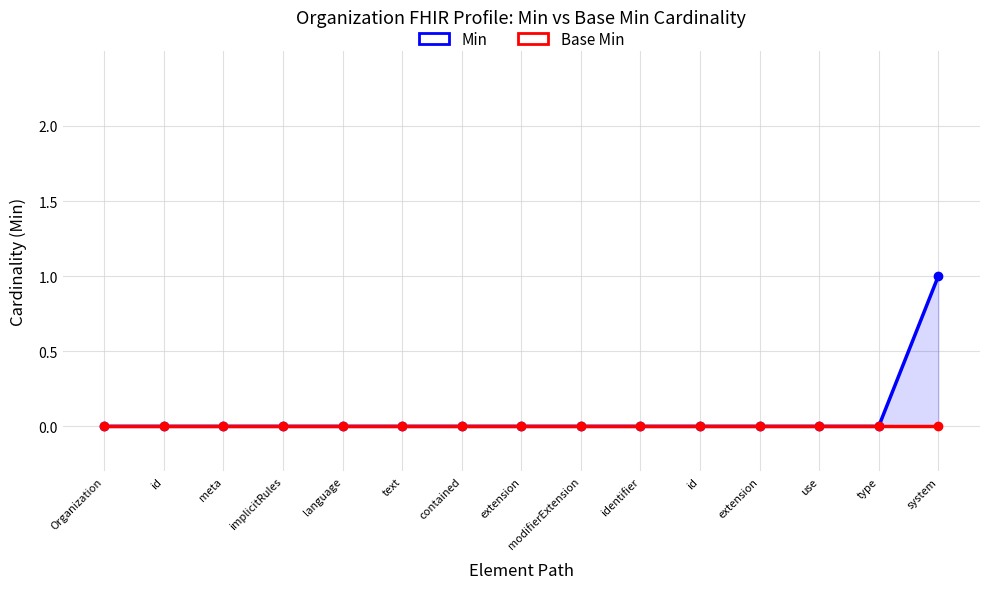

Rank the series by their average value, from highest to lowest.

Min, Base Min